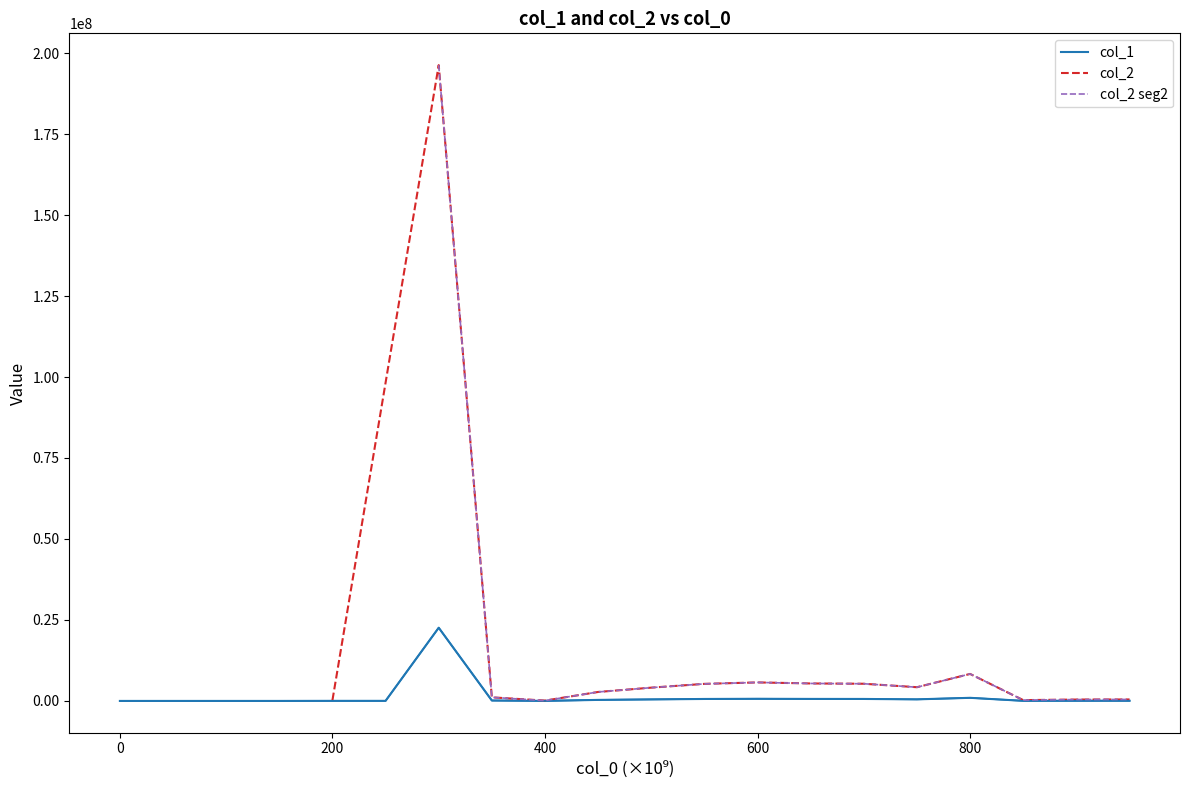

What is the value of the col_1 point at the 11th from the left?

471986.2